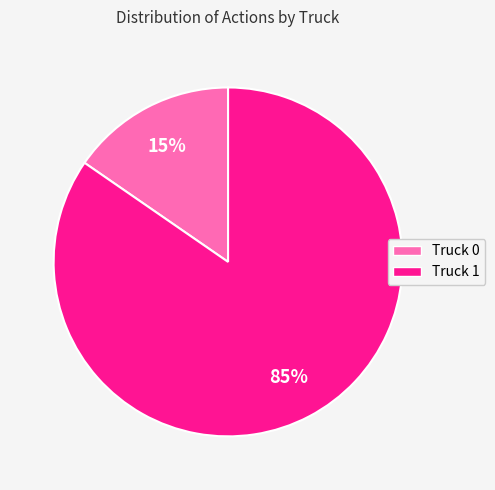

The Truck 0 slice represents 15% of the pie. True or false?

True